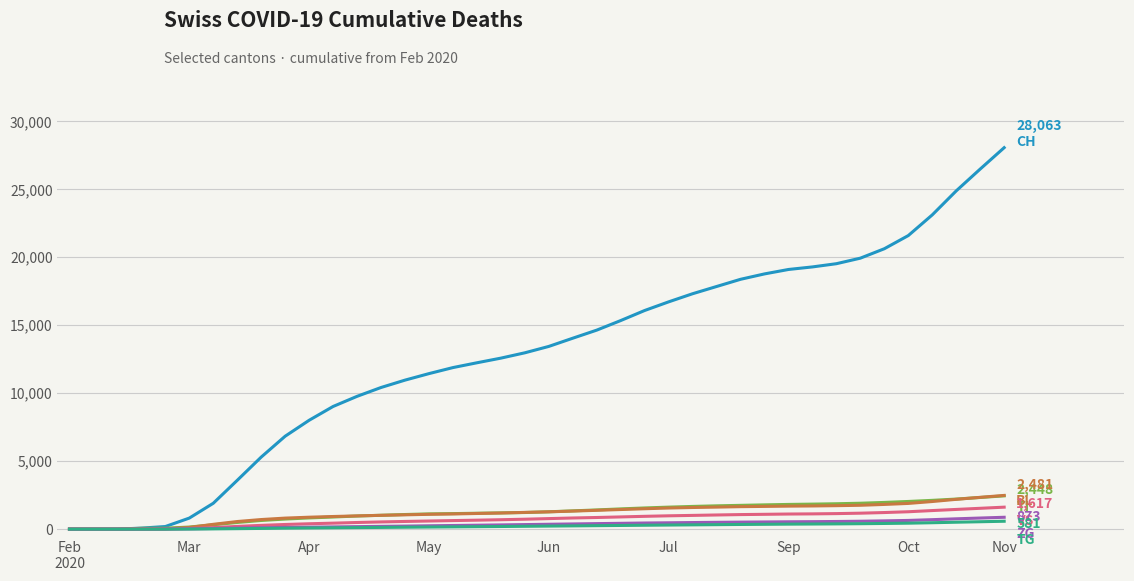

Does the chart display data point markers on the line(s)?

No